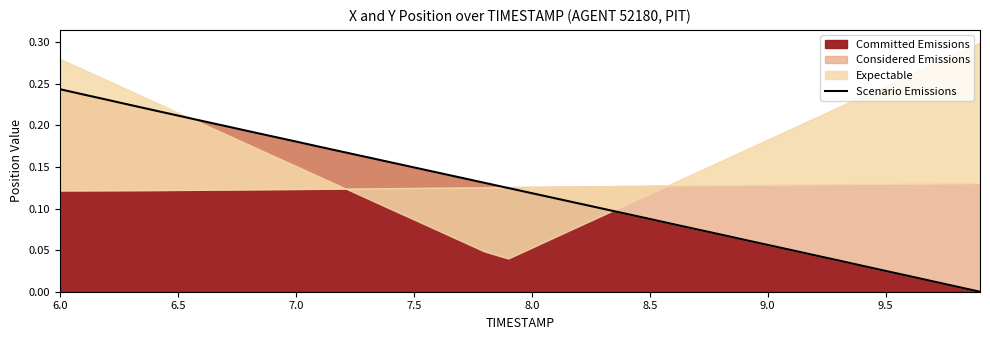

How many lines are shown in the chart?

1